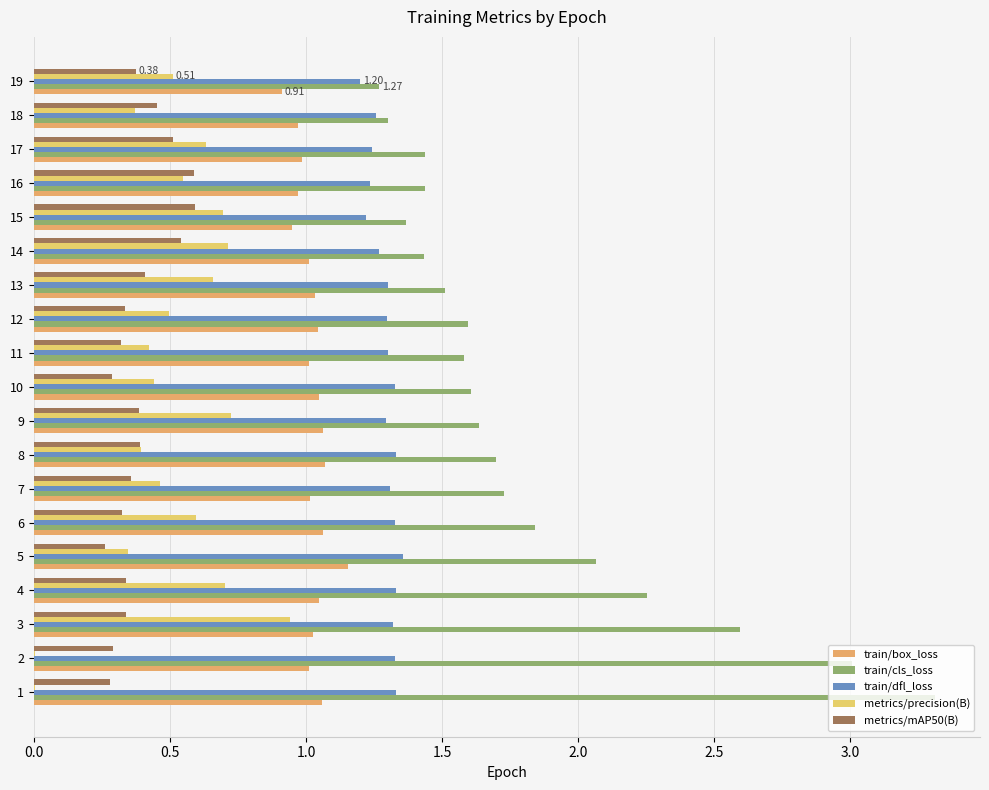

Reading left to right, extract all data points from this chart.

train/box_loss: 1.1	1.0	1.0	1.0	1.2	1.1	1.0	1.1	1.1	1.0	1.0	1.0	1.0	1.0	0.9	1.0	1.0	1.0	0.9
train/cls_loss: 3.3	3.0	2.6	2.3	2.1	1.8	1.7	1.7	1.6	1.6	1.6	1.6	1.5	1.4	1.4	1.4	1.4	1.3	1.3
train/dfl_loss: 1.3	1.3	1.3	1.3	1.4	1.3	1.3	1.3	1.3	1.3	1.3	1.3	1.3	1.3	1.2	1.2	1.2	1.3	1.2
metrics/precision(B): 0.0	0.0	0.9	0.7	0.3	0.6	0.5	0.4	0.7	0.4	0.4	0.5	0.7	0.7	0.7	0.5	0.6	0.4	0.5
metrics/mAP50(B): 0.3	0.3	0.3	0.3	0.3	0.3	0.4	0.4	0.4	0.3	0.3	0.3	0.4	0.5	0.6	0.6	0.5	0.5	0.4